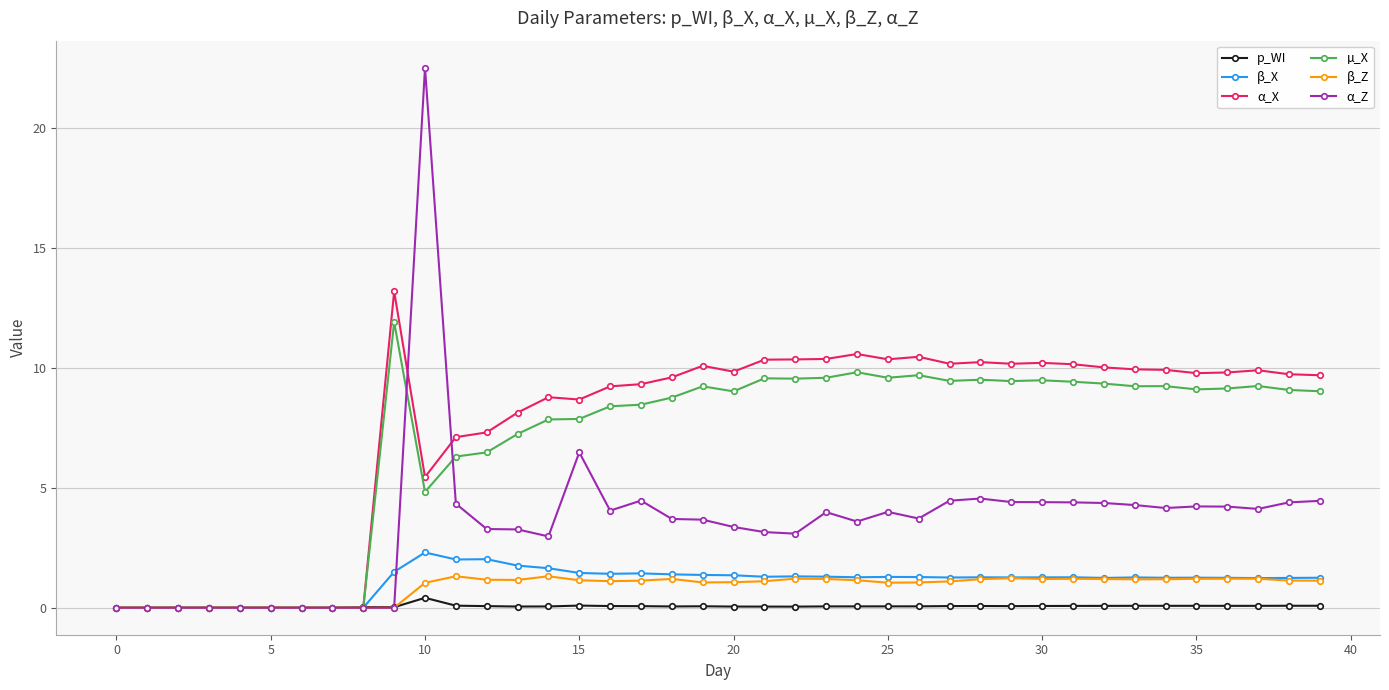

What is the label of the 10th point from the right?

30